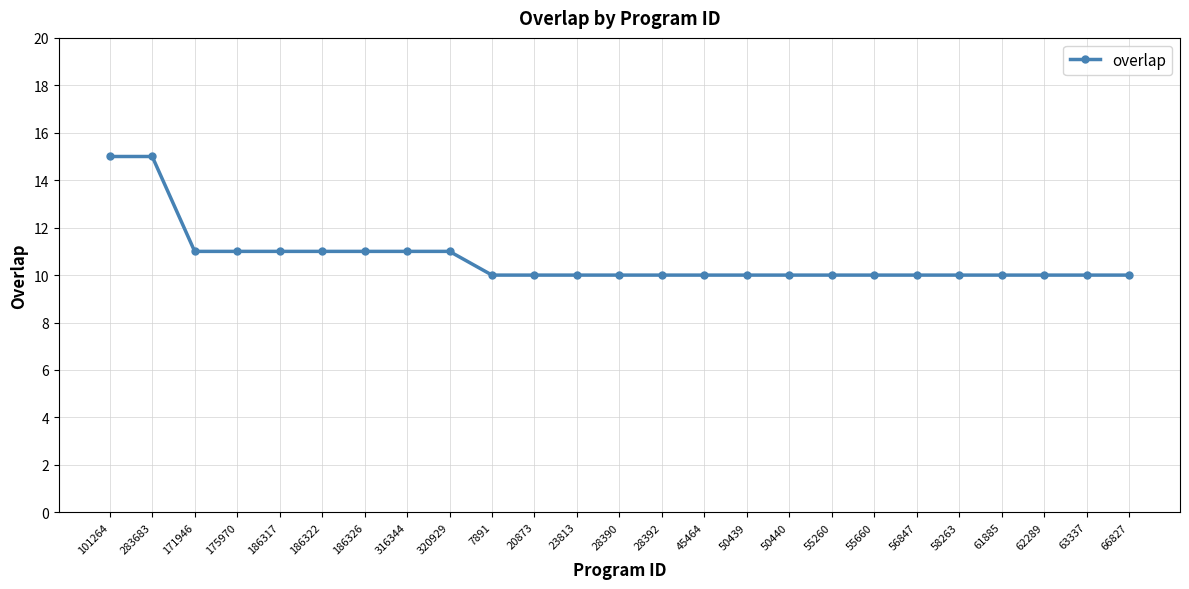

Reading left to right, extract all data points from this chart.

15	15	11	11	11	11	11	11	11	10	10	10	10	10	10	10	10	10	10	10	10	10	10	10	10